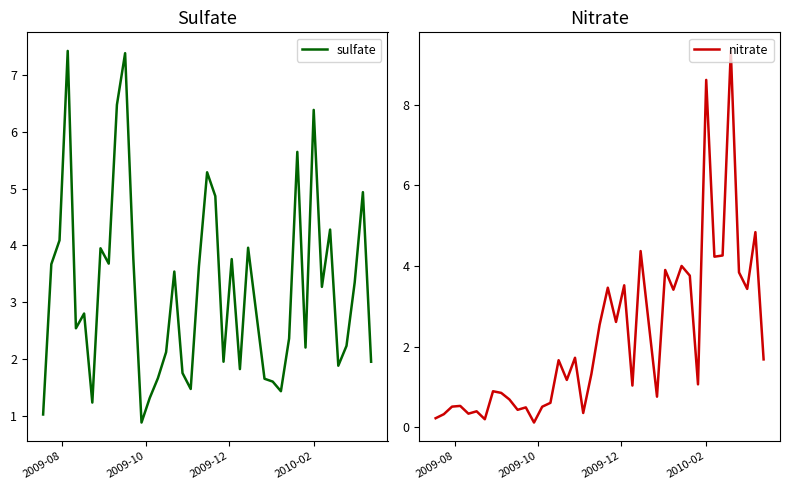

What is the maximum value for sulfate?

7.4